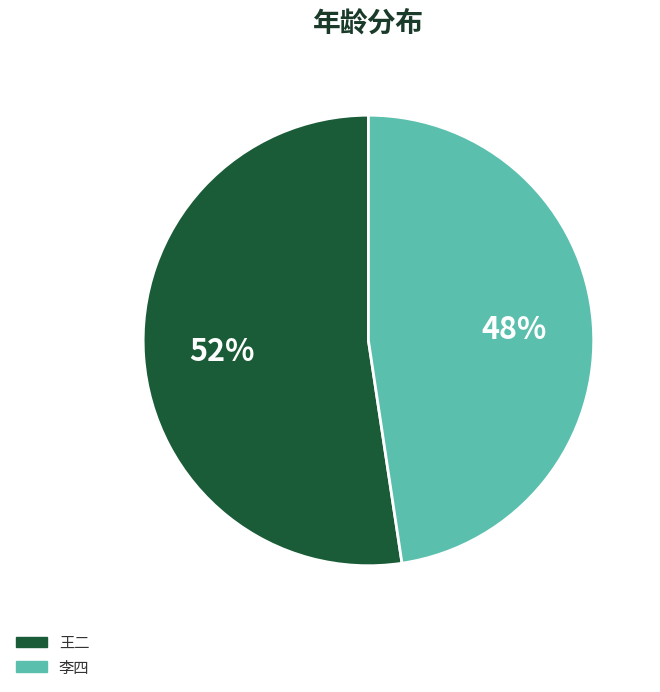

To the nearest percent, what is the average slice percentage?

50%